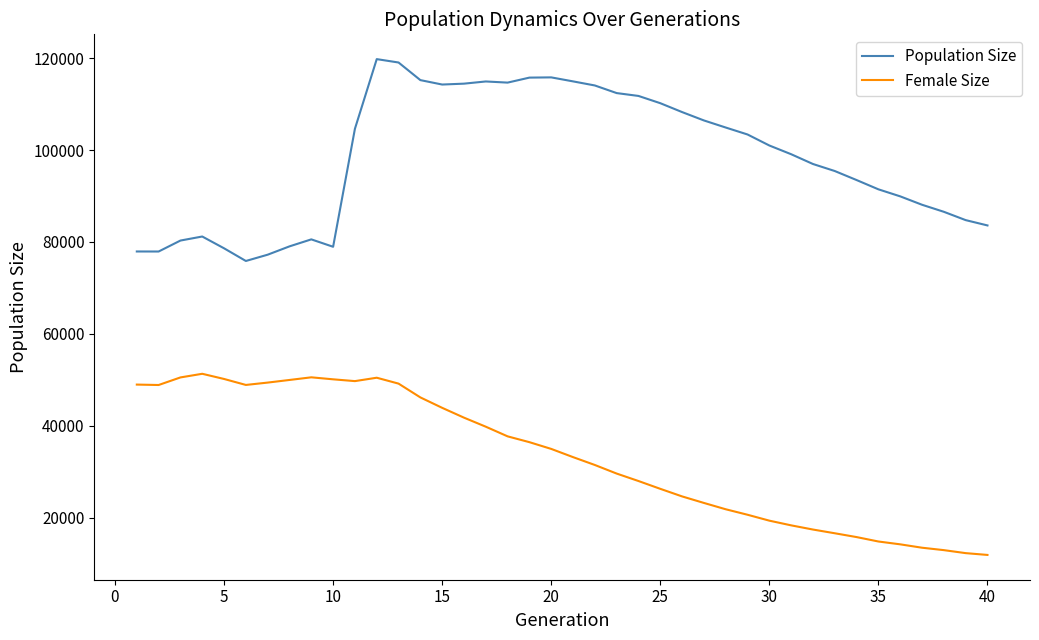

List the series in order of their overall mean, lowest first.

Female Size, Population Size